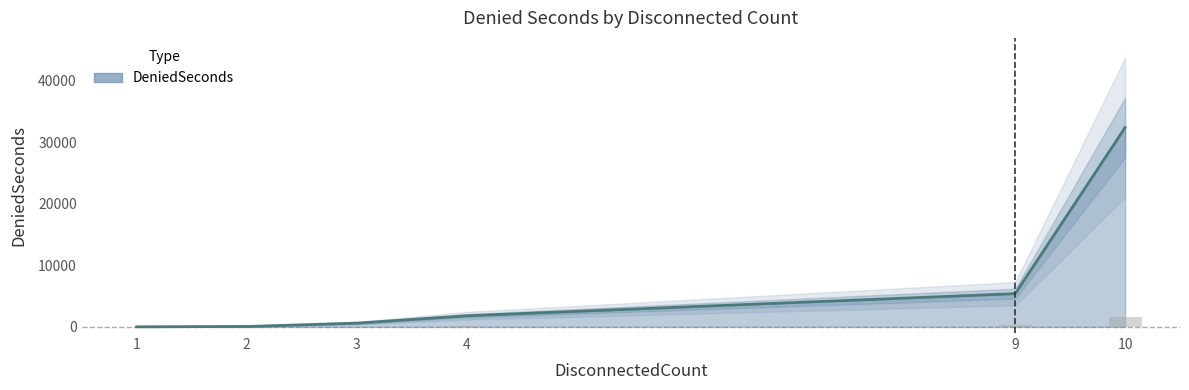

What is the approximate value at 2?

3.0